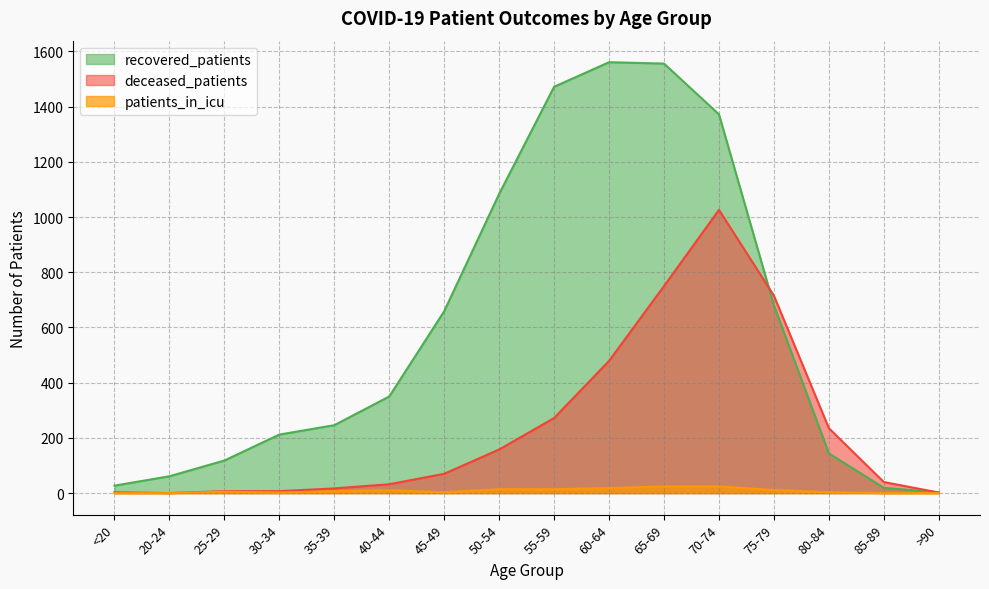

What value does the patients_in_icu series have at 25-29, to the nearest 5?

5